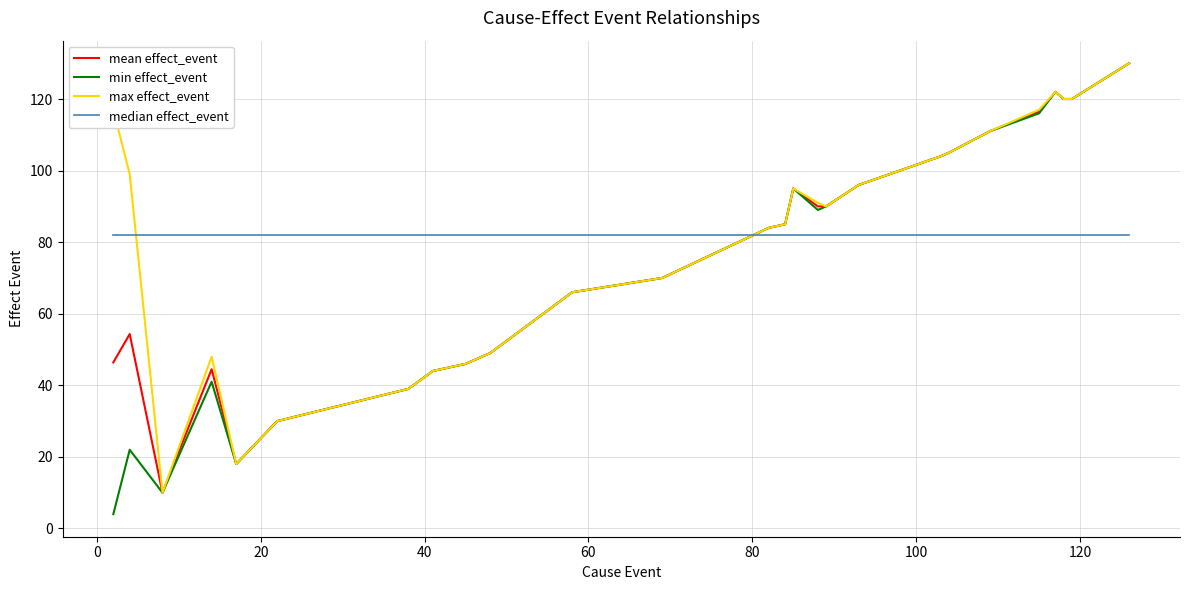

How many lines are shown in the chart?

4